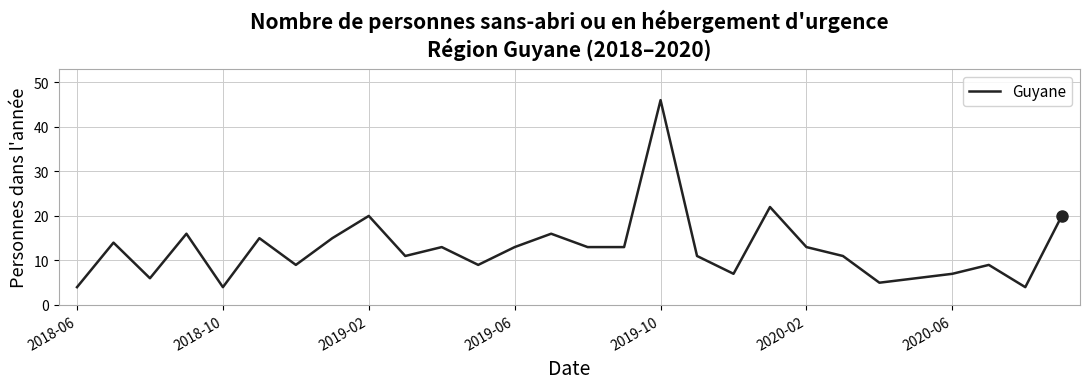

What is the greatest value displayed?

46